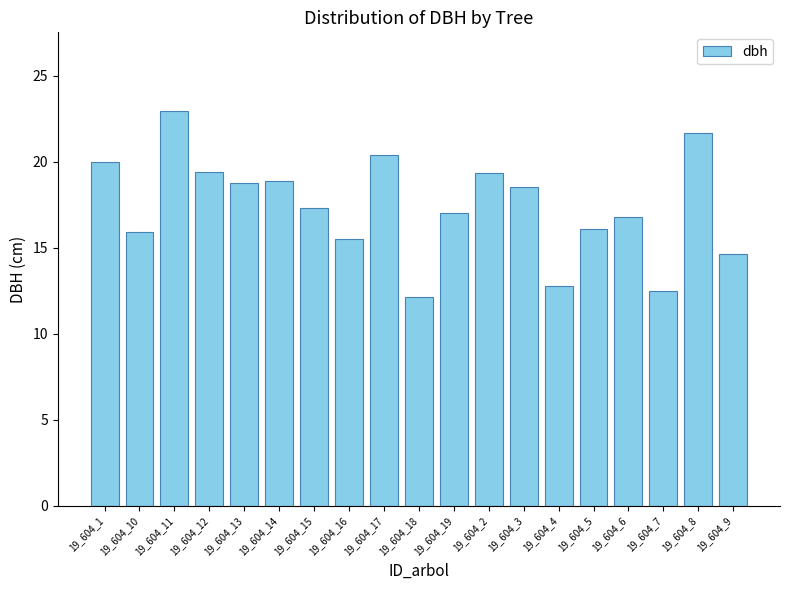

Between 19_604_4 and 19_604_5, which is larger?

19_604_5